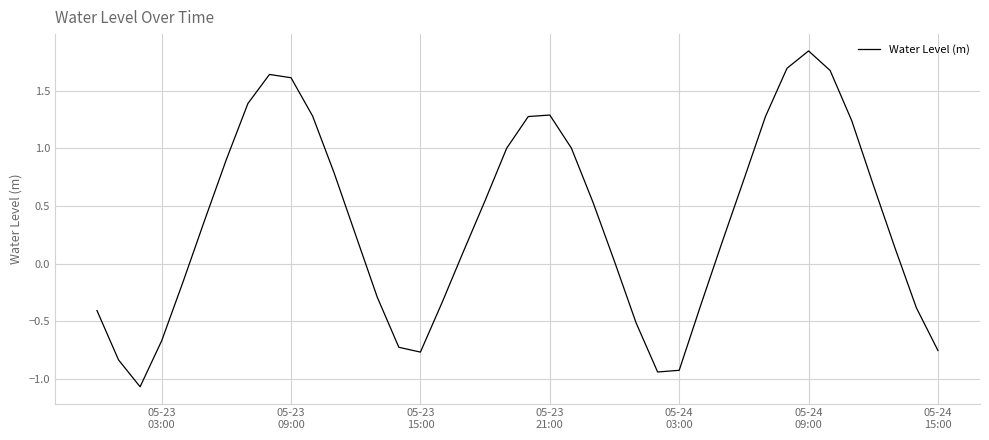

What is the smallest value displayed?

-1.1